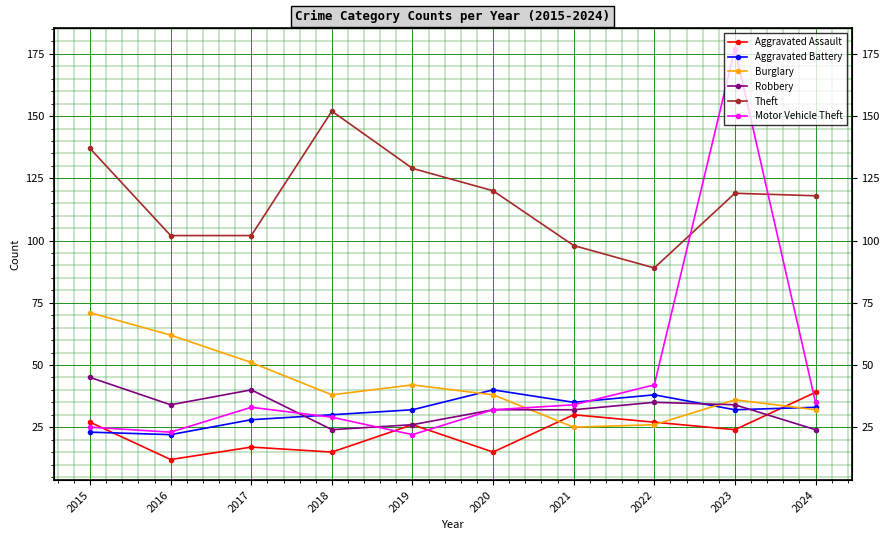

Which series has the largest range (max minus min)?

Motor Vehicle Theft